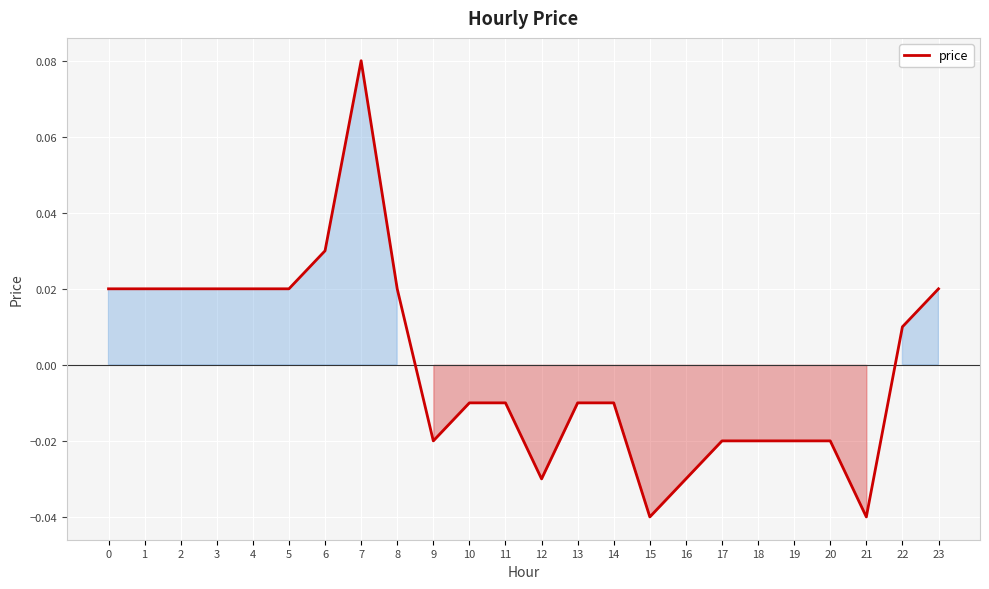

Which has a higher value, 6 or 16?

6